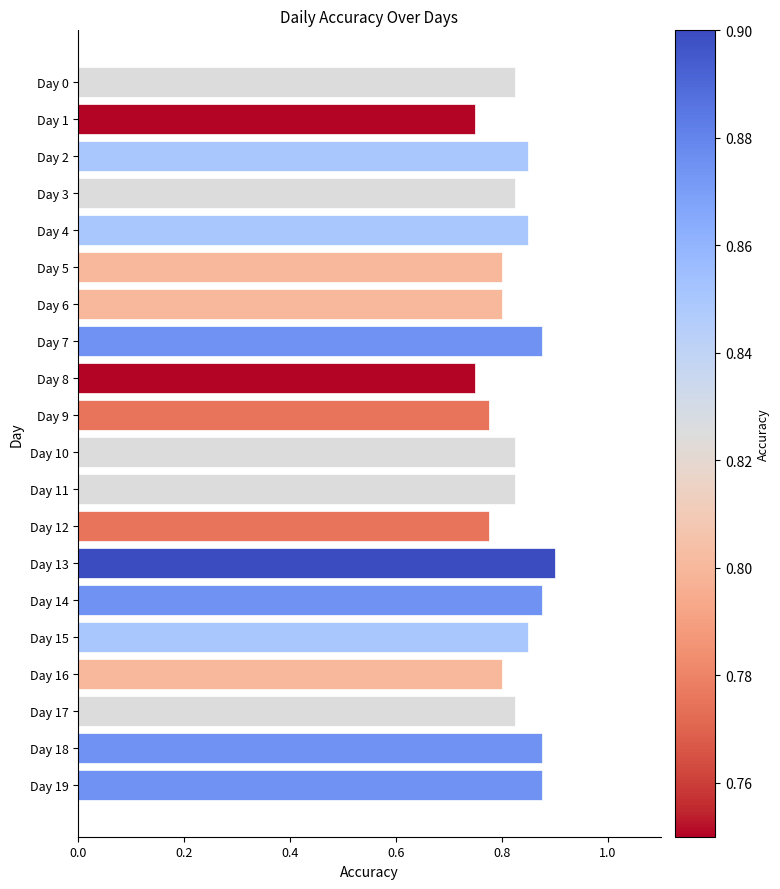

What is the sum of all values?

16.5